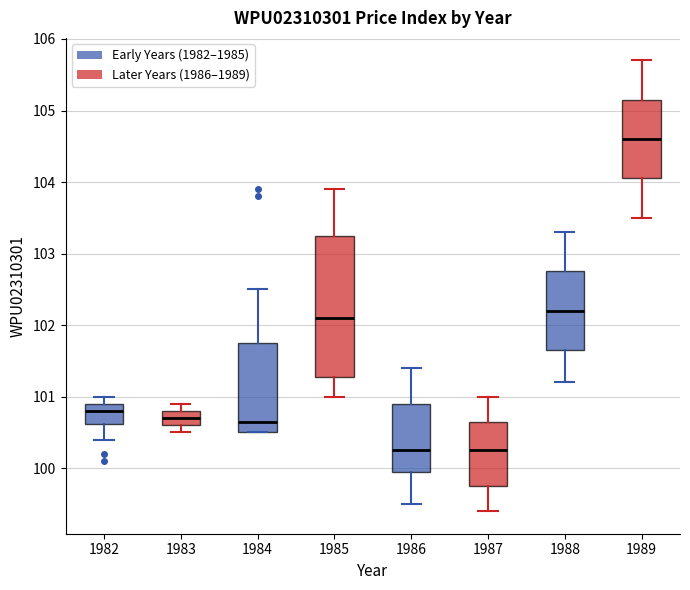

Reading left to right, transcribe this box plot: for each box, give where its median line is, the range the box spans, and where its two whiskers end, as read against the y-axis. The values are not printed on the chart, so give them approximately, as read against the axis.

1982: median 100.8, box 100.6 to 100.9, whiskers 100.4 to 101.0
1983: median 100.7, box 100.6 to 100.8, whiskers 100.5 to 100.9
1984: median 100.7, box 100.5 to 101.8, whiskers 100.5 to 102.5
1985: median 102.1, box 101.3 to 103.3, whiskers 101.0 to 103.9
1986: median 100.3, box 100.0 to 100.9, whiskers 99.5 to 101.4
1987: median 100.3, box 99.8 to 100.7, whiskers 99.4 to 101.0
1988: median 102.2, box 101.7 to 102.8, whiskers 101.2 to 103.3
1989: median 104.6, box 104.1 to 105.2, whiskers 103.5 to 105.7